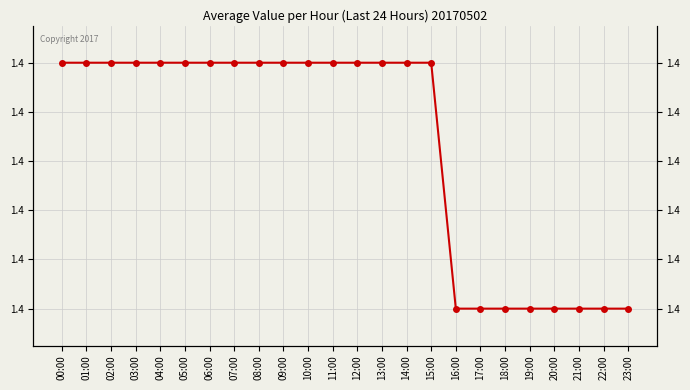

What is the value of the 6th point from the left?

1.4